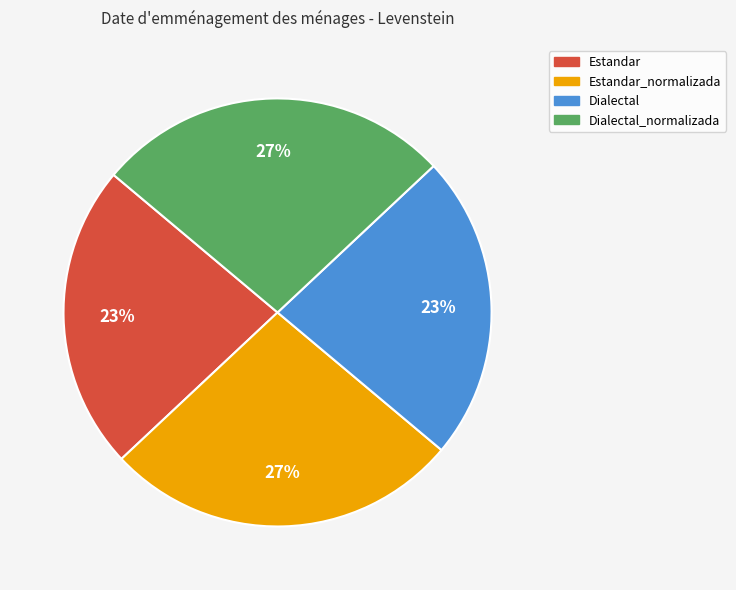

Approximately how many times larger is the value at Estandar_normalizada compared to Dialectal?

1.2